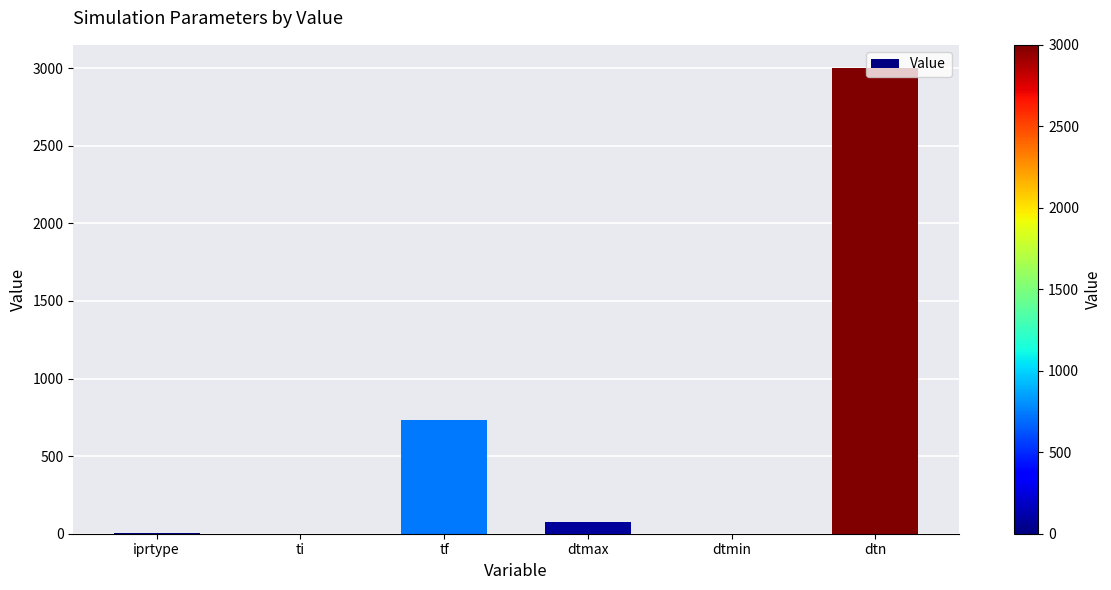

Which label corresponds to the largest value in the chart?

dtn